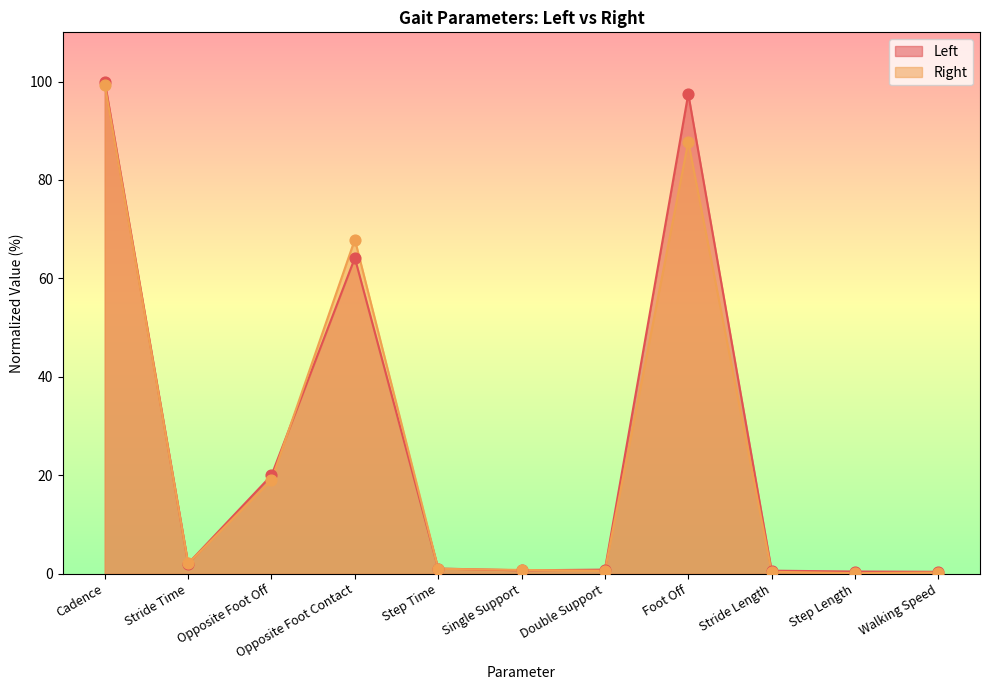

Which series contains the lowest Y value?

Right